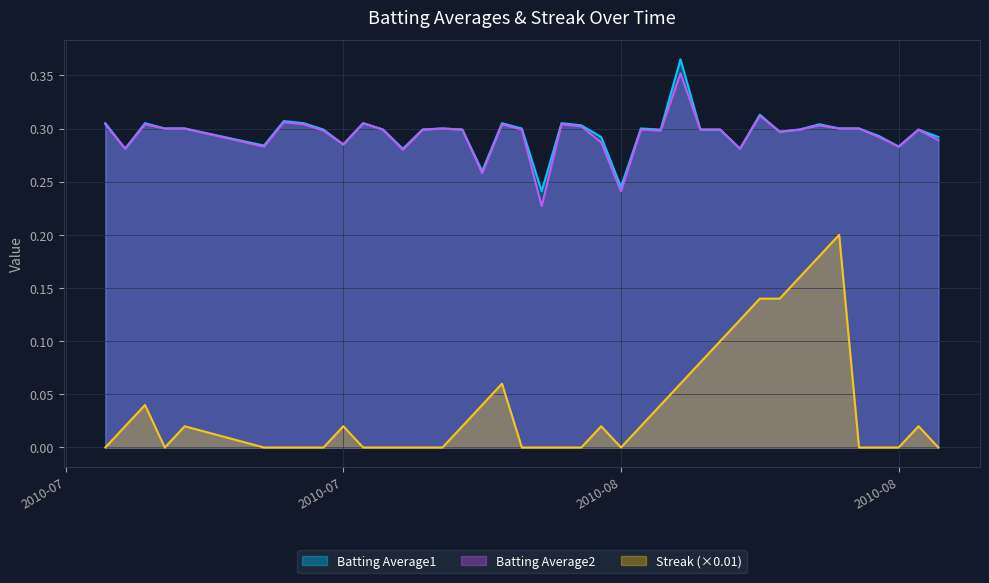

True or false: Batting Average1 and Batting Average2 intersect in this chart.

False